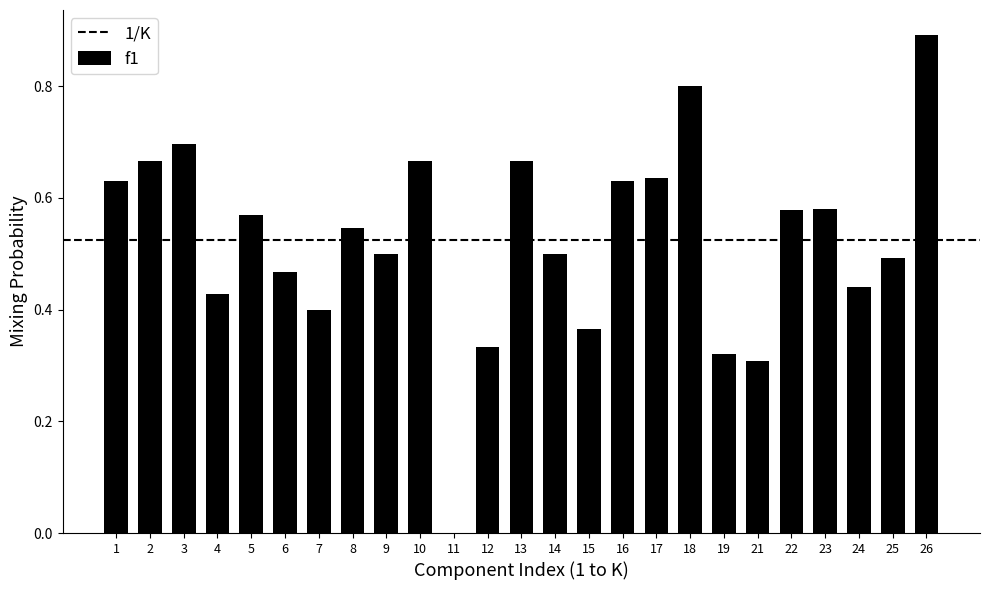

What value does the data have at 18?

0.8